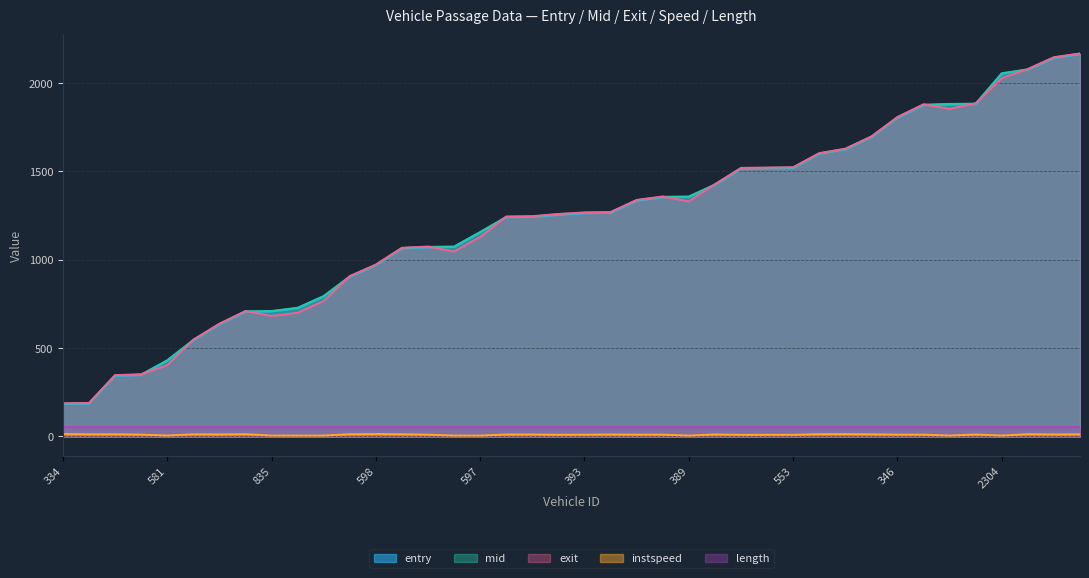

What is the label of the 35th point from the left?

558